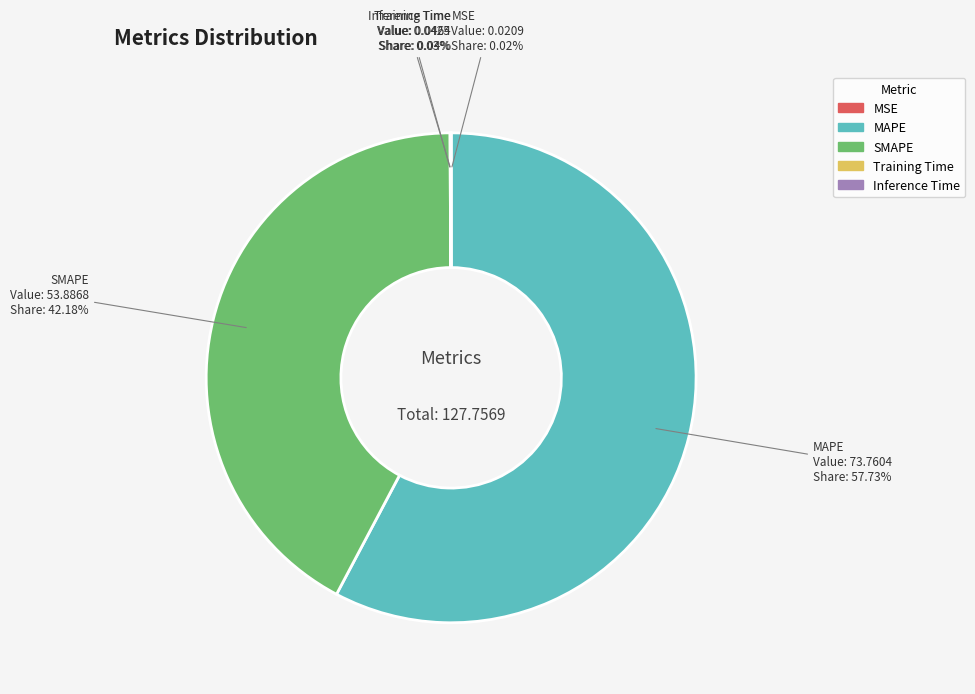

What is the ratio of the value at MAPE to the value at SMAPE?

1.4